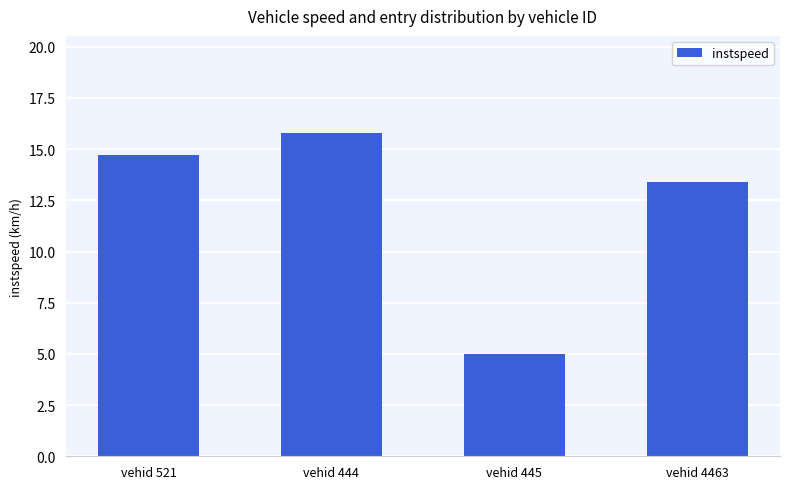

How many data points does each series have?

4